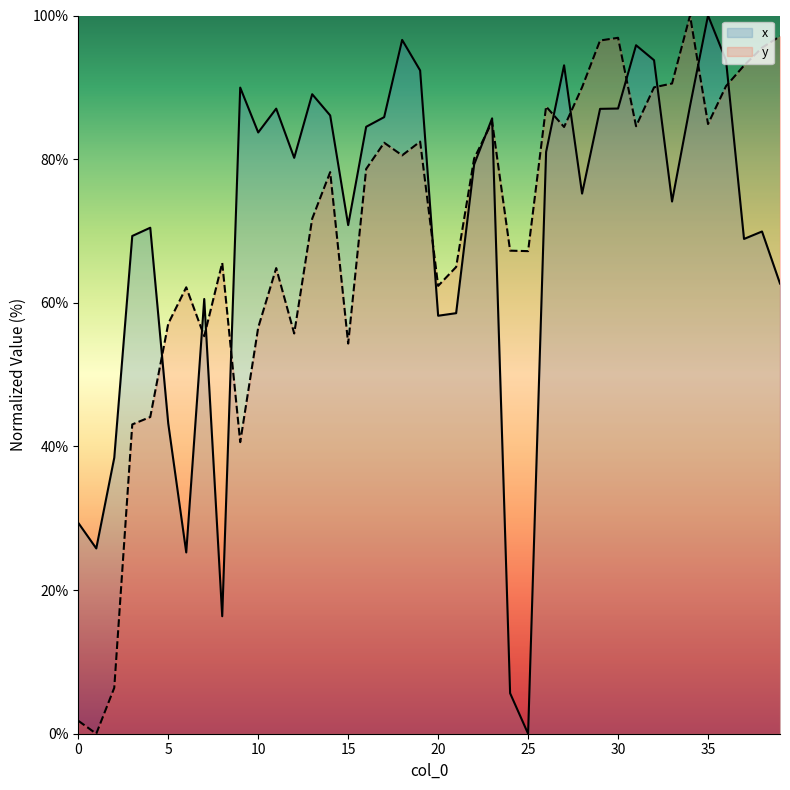

What is the value of the x point at the 22nd from the left?

58.6